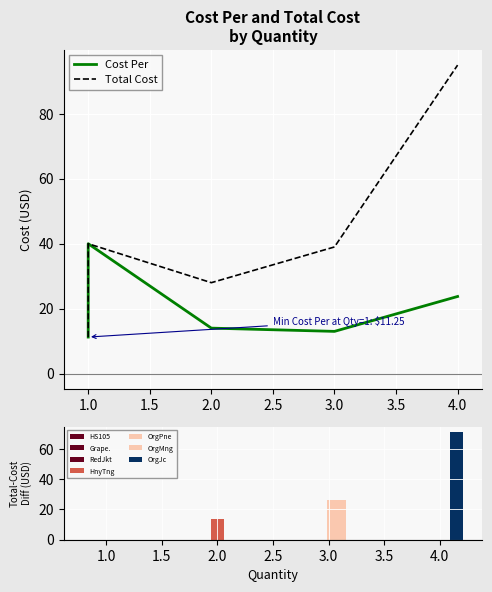

Reading left to right, extract all data points from this chart.

Cost Per: 11.2	13.2	40.0	14.0	13.0	13.0	23.8
Total Cost: 11.2	13.2	40.0	28.0	39.0	39.0	95.0